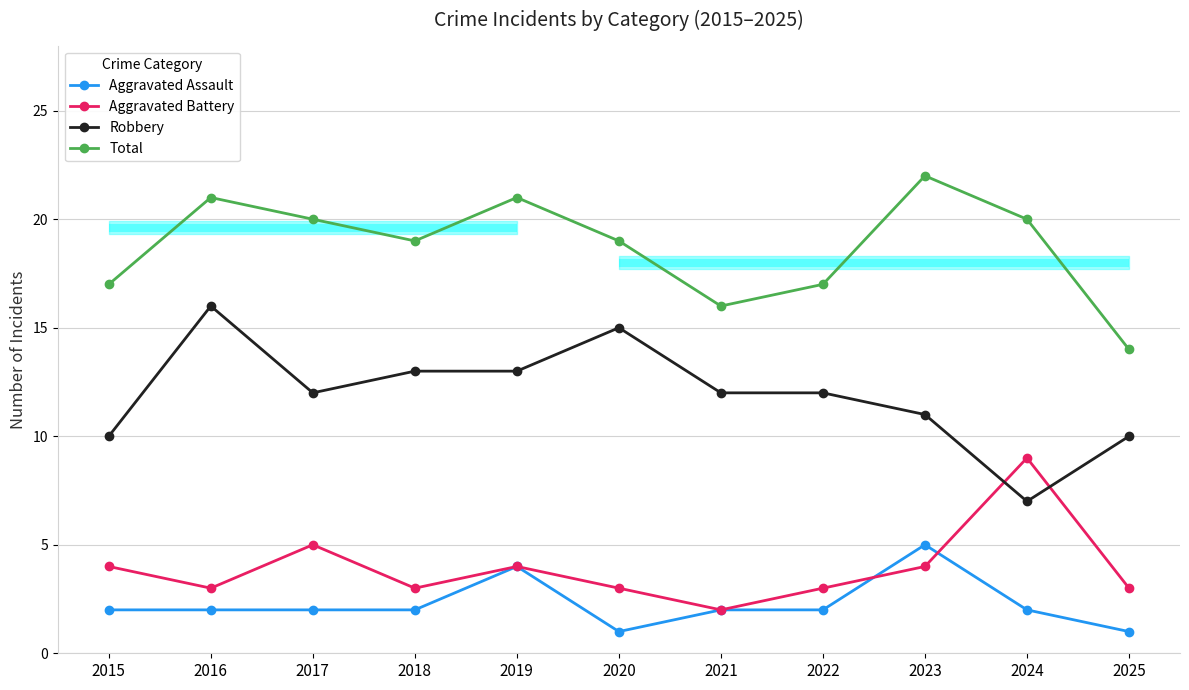

Where does the Aggravated Battery series first go above 3?

2015